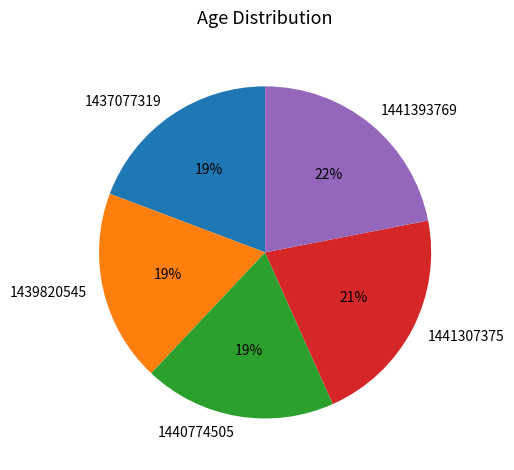

What is the largest slice in the pie chart?

1441393769